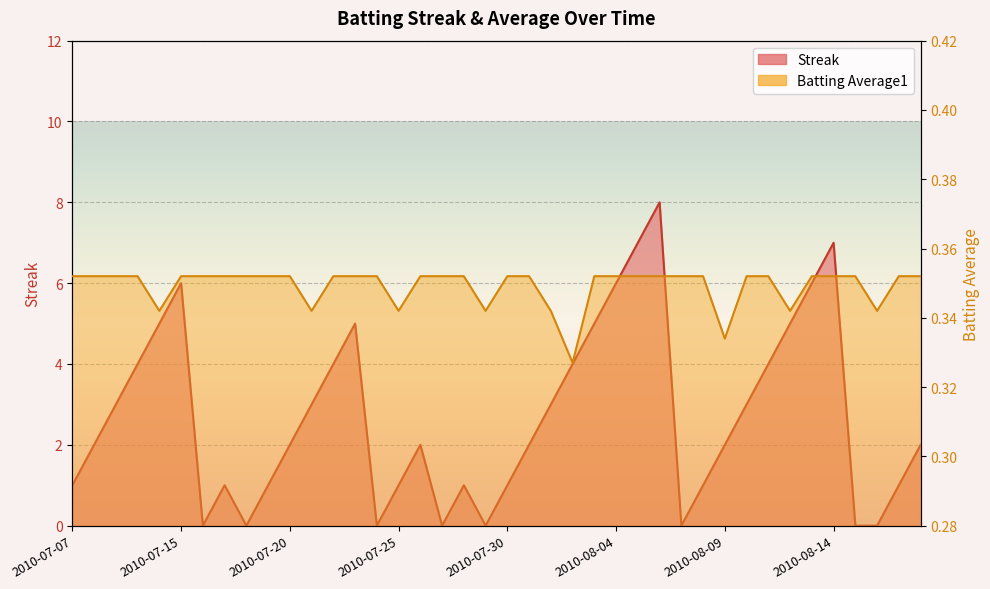

What is the label of the 23rd point from the left?

2010-08-01